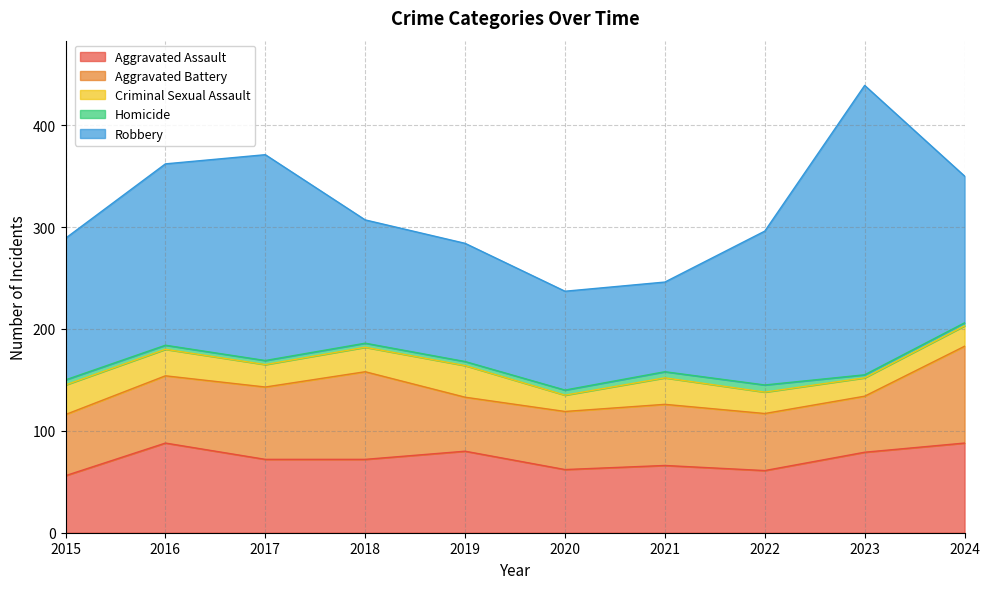

What is the total value across all series at 2024?

350